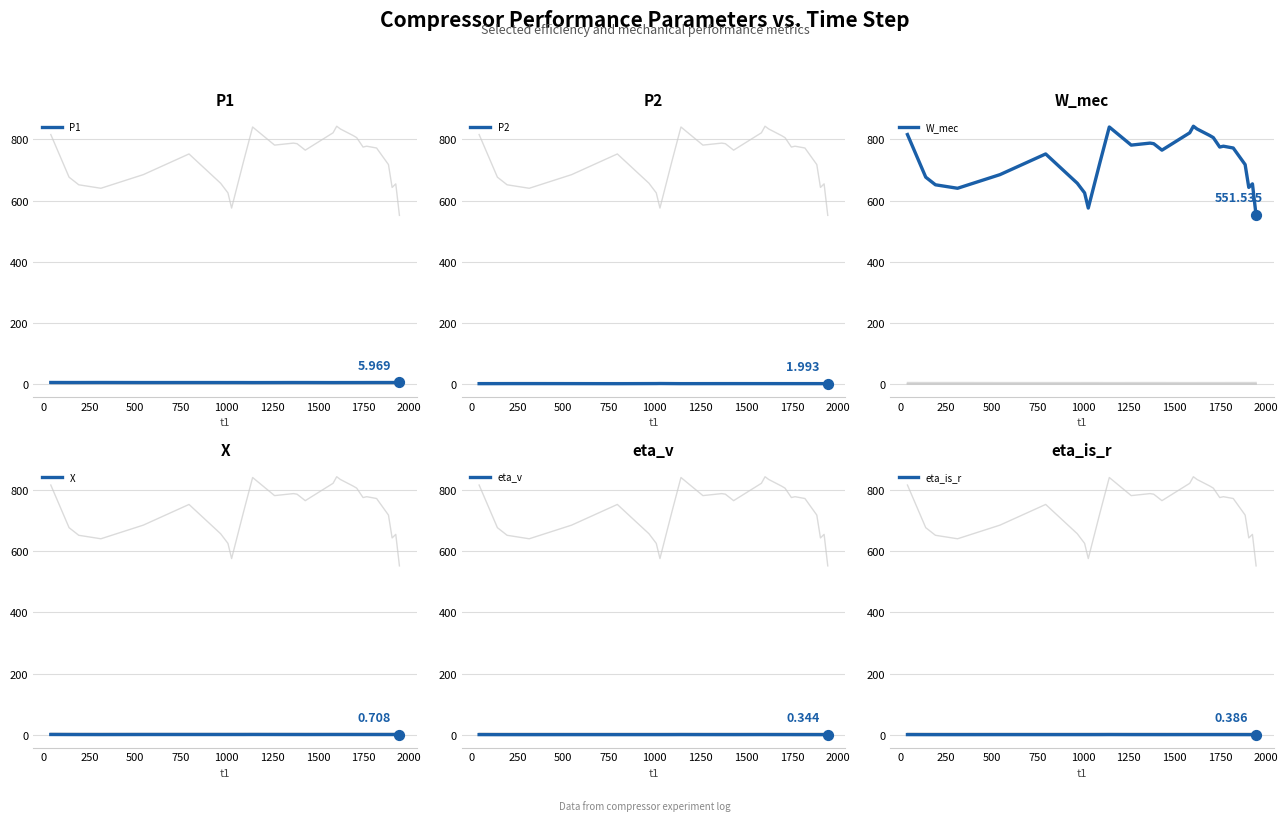

At how many categories does at least one series exceed 426?

27